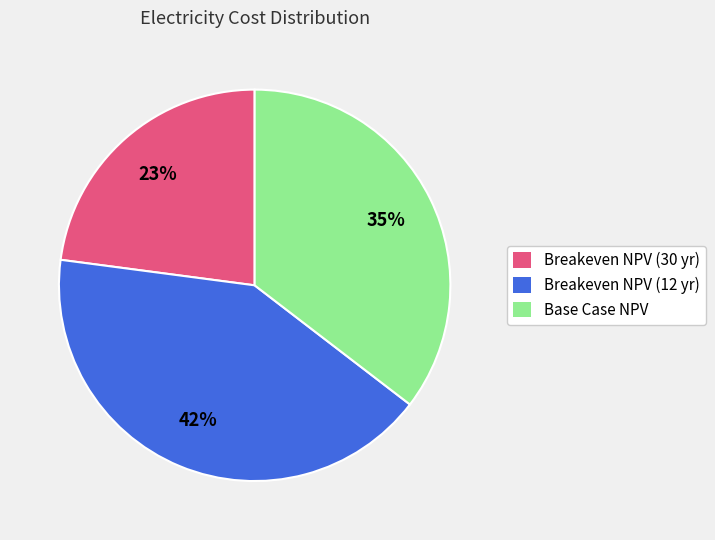

How many slices are in this pie chart?

3